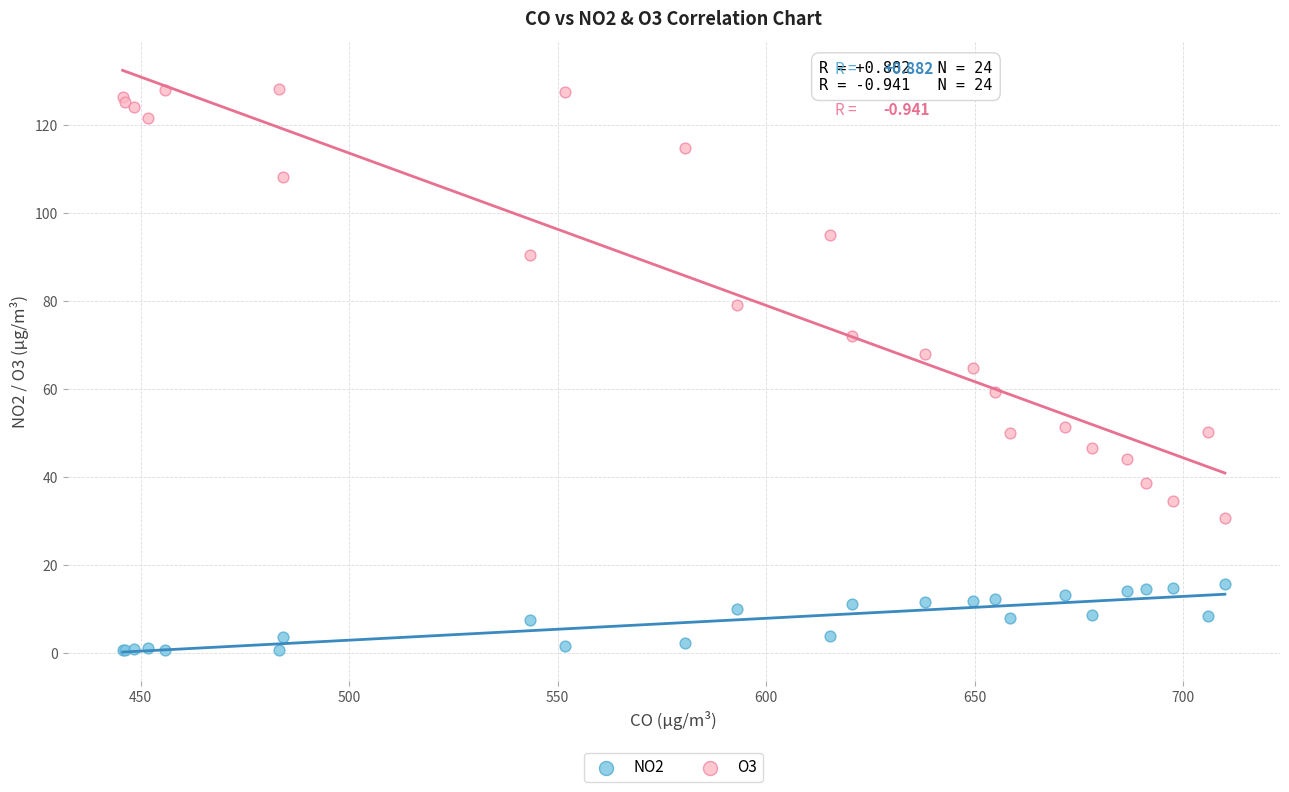

Which series reaches the minimum Y coordinate?

NO2